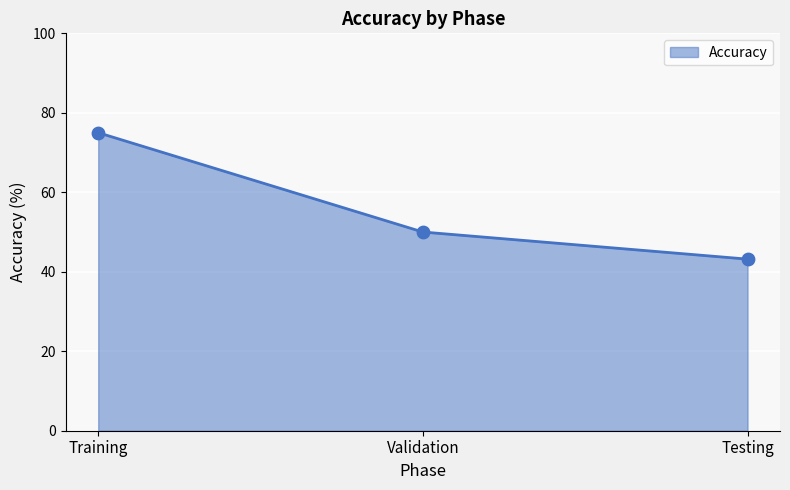

Which has a higher value, Training or Validation?

Training